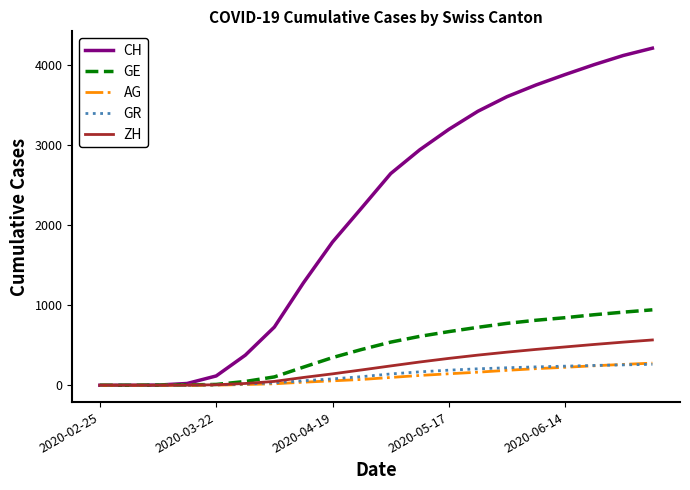

Which series has the widest spread of values?

CH